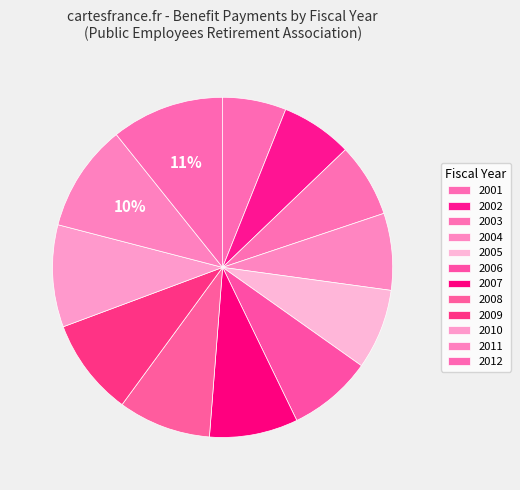

What percentage is the 2010 slice, to the nearest percent?

10%